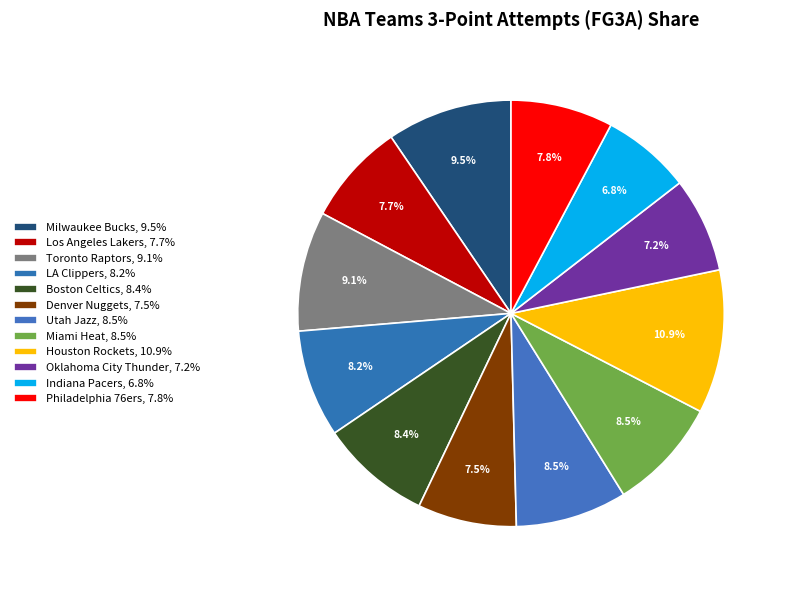

Does Milwaukee Bucks represent more than half of the total?

No